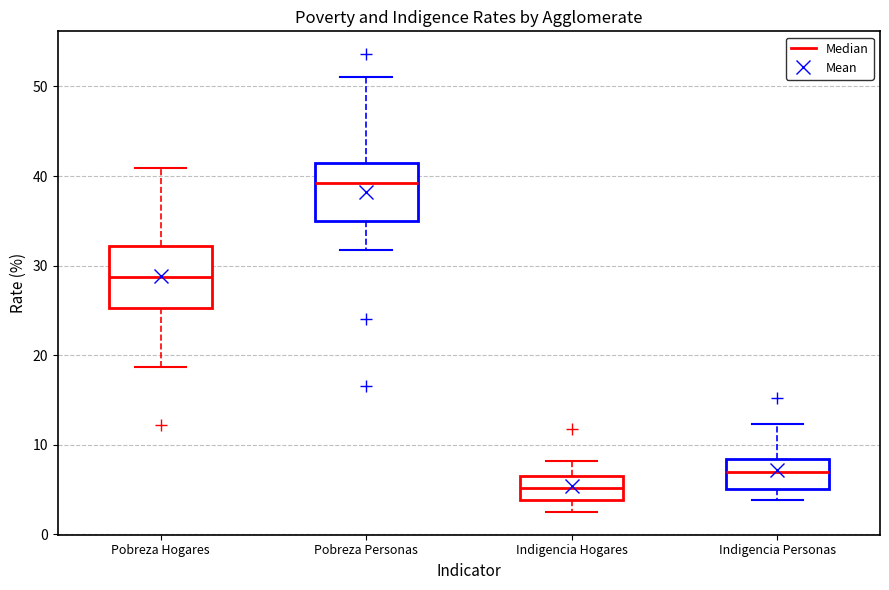

Which box has the highest median line?

Pobreza Personas